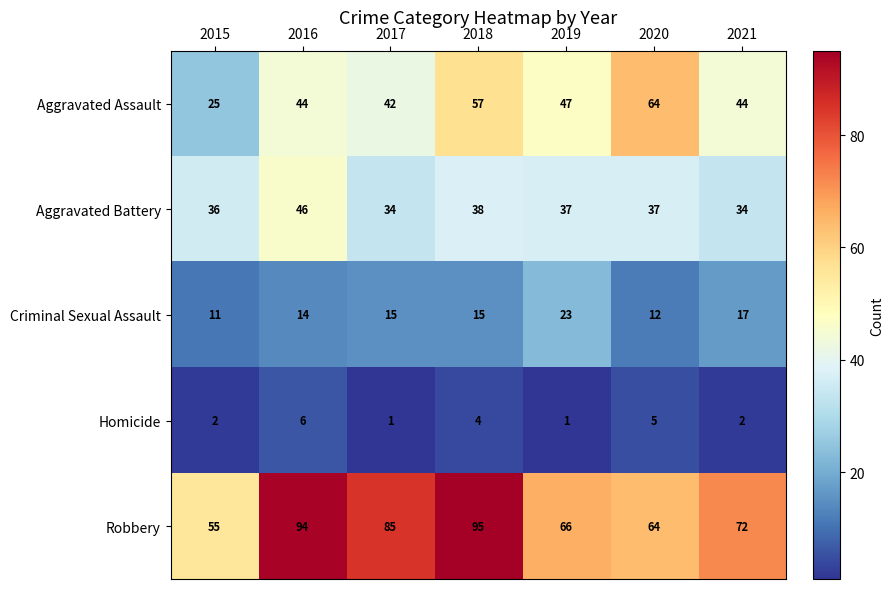

Rank the series by their maximum value, from lowest to highest.

Homicide, Criminal Sexual Assault, Aggravated Battery, Aggravated Assault, Robbery